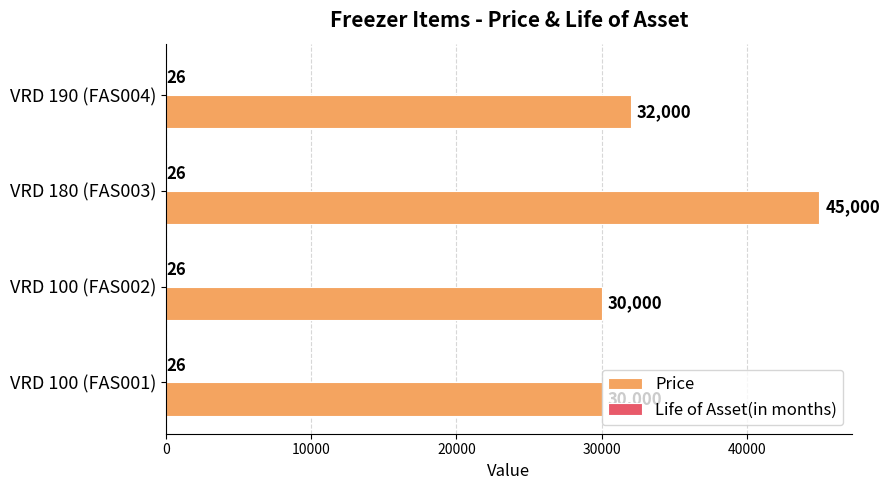

How many data points does each series have?

4